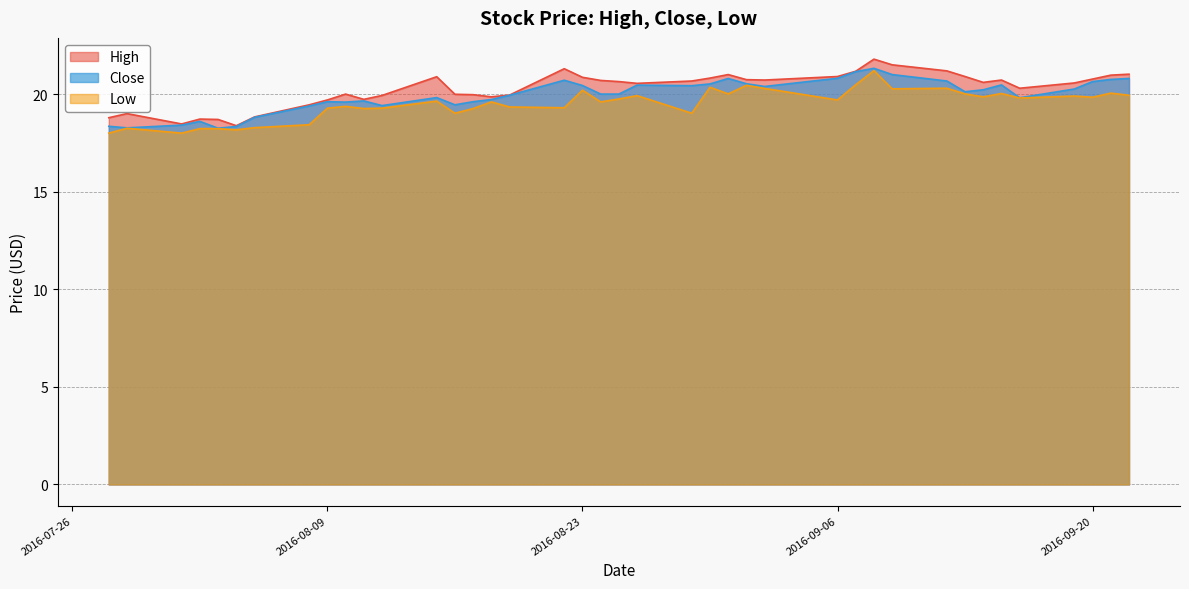

Rank the series by their maximum value, from lowest to highest.

Low, Close, High